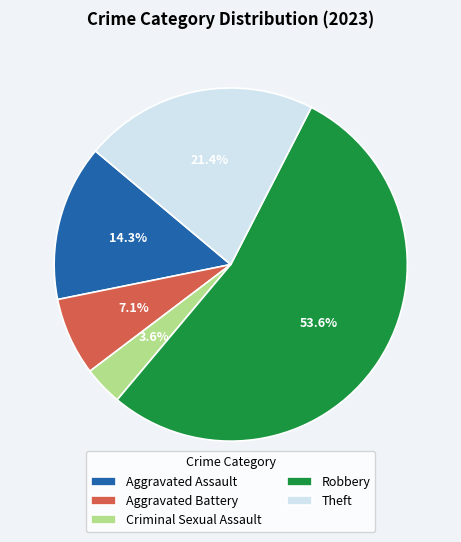

Combined, what portion of the pie is Aggravated Battery and Criminal Sexual Assault?

10.7%